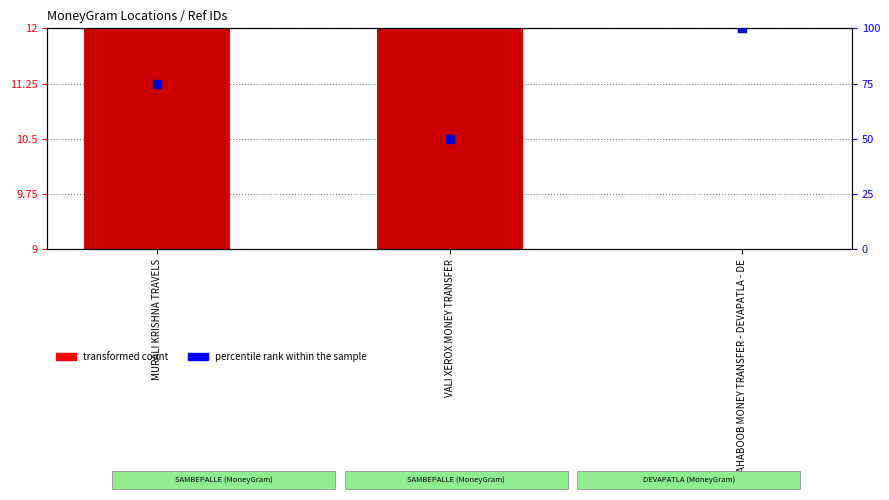

Is the value of percentile rank within the sample at VALI XEROX MONEY TRANSFER greater than the value of transformed count at MAHABOOB MONEY TRANSFER - DEVAPATLA - DE?

Yes